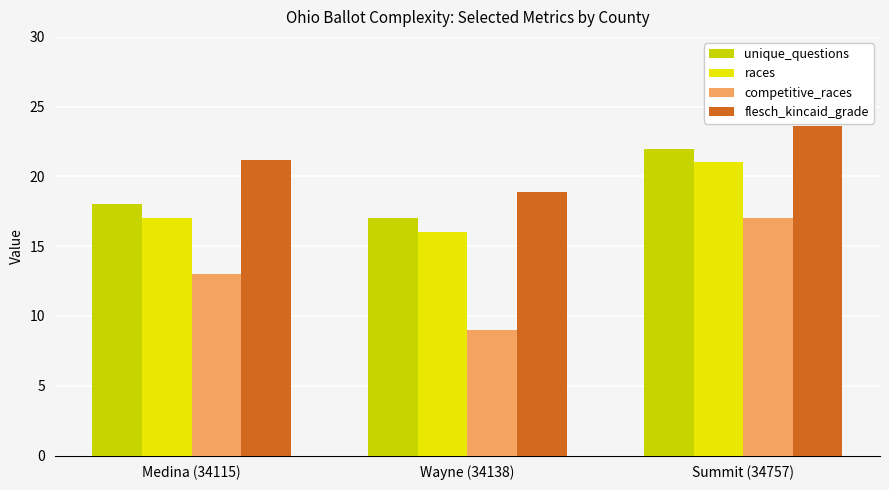

Reading left to right, what are all the values shown in this chart?

unique_questions: 18.0	17.0	22.0
races: 17.0	16.0	21.0
competitive_races: 13.0	9.0	17.0
flesch_kincaid_grade: 21.2	18.9	23.6